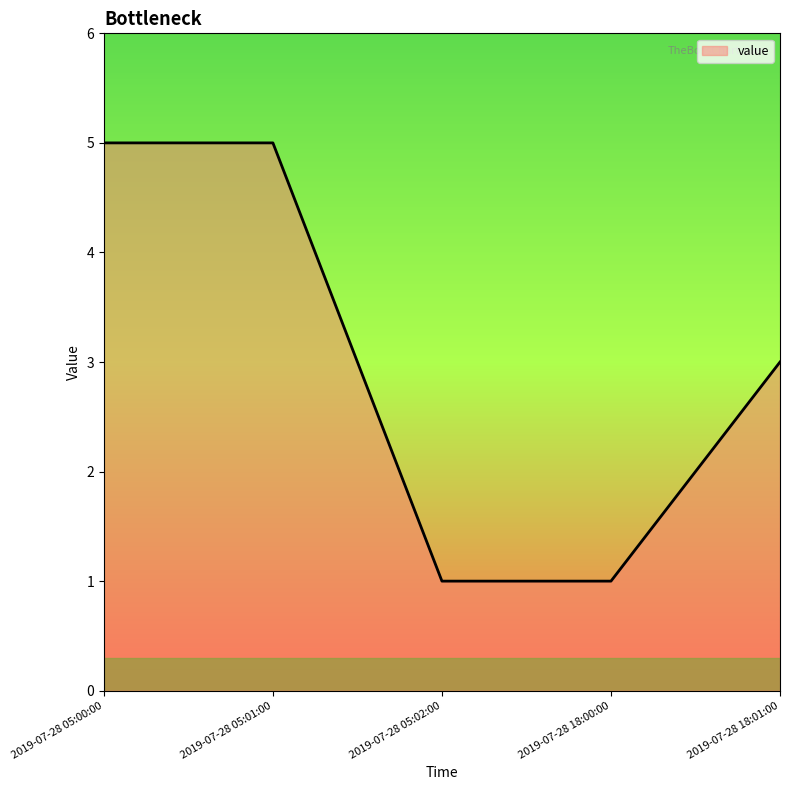

The chart shows a value of 8 at 2019-07-28 05:01:00. True or false?

False